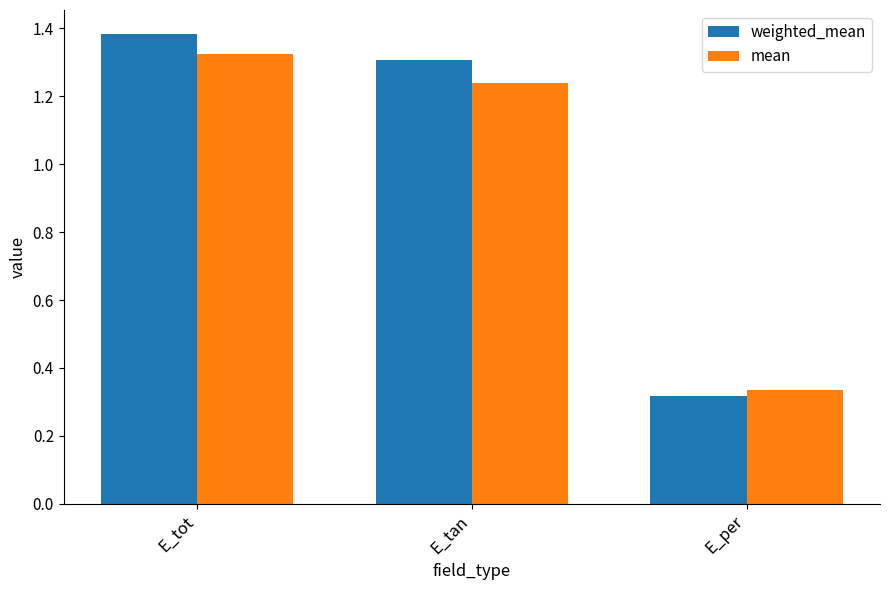

What is the difference between the maximum and second lowest values in the weighted_mean series?

0.1